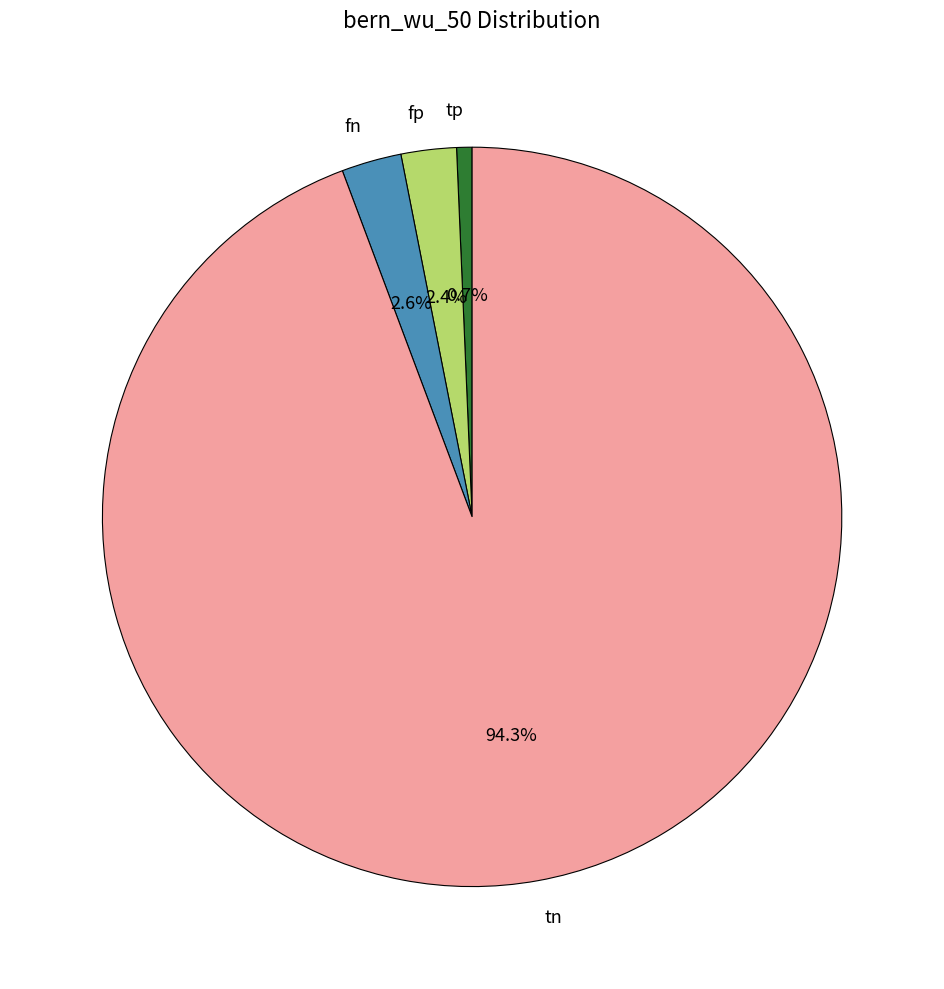

Combined, do fp and fn account for over 50%?

No